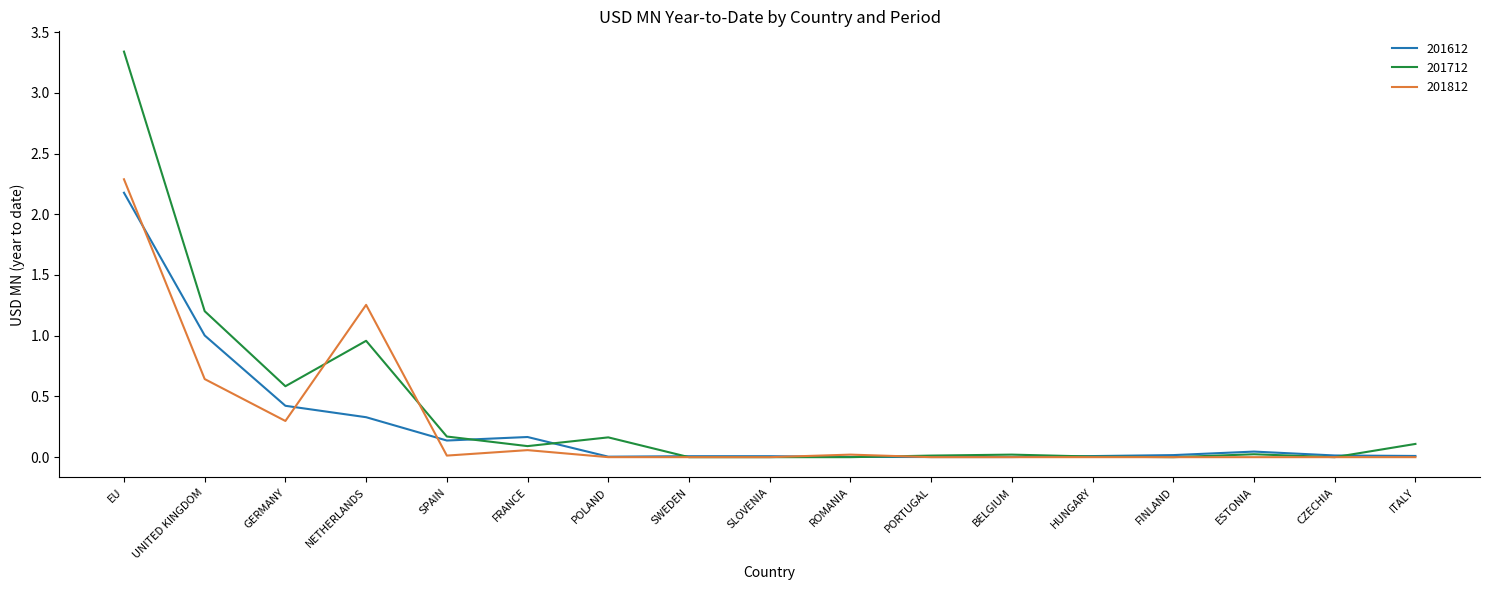

Which series has the largest range (max minus min)?

201712